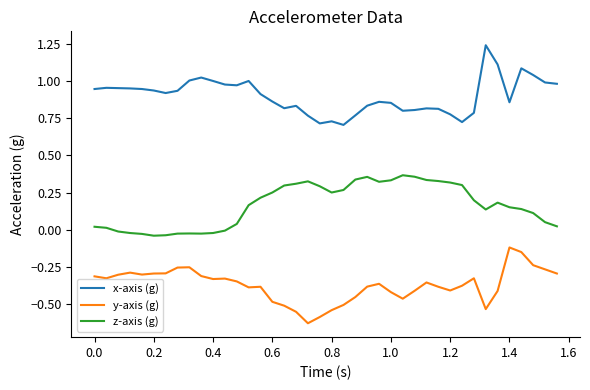

True or false: x-axis (g) and y-axis (g) cross at least once.

False